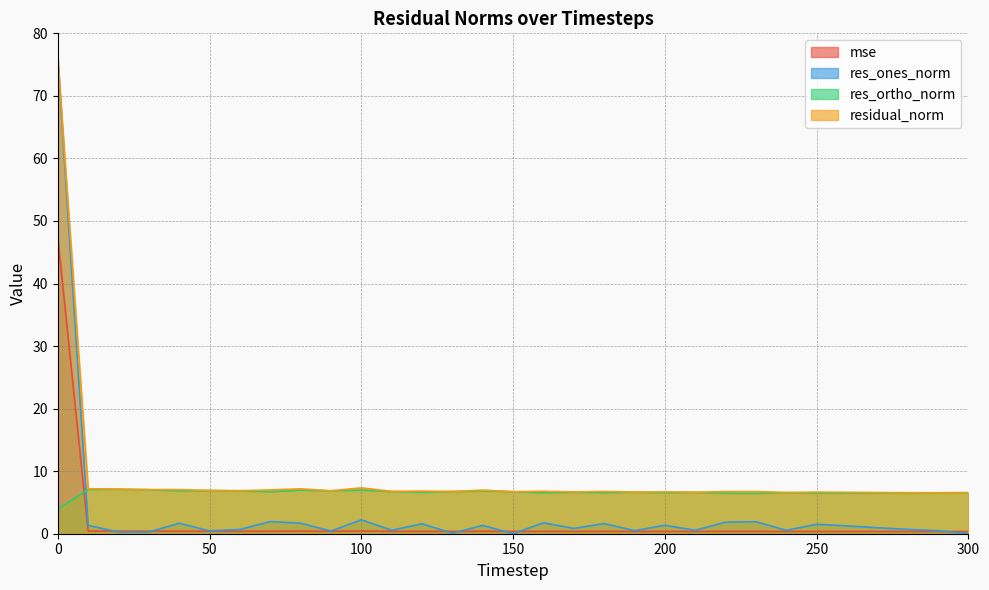

List the series in order of their peak value, highest first.

residual_norm, res_ones_norm, mse, res_ortho_norm